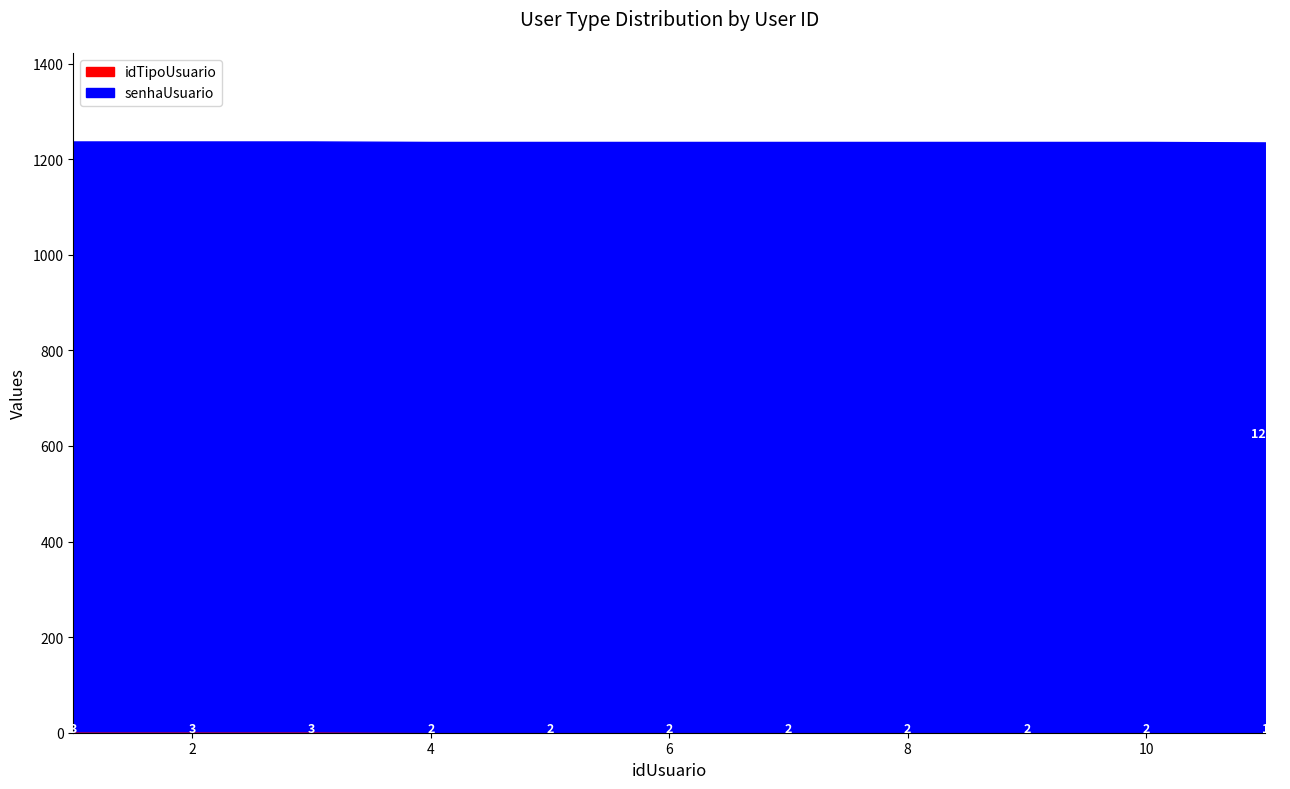

How many series are shown in this chart?

2